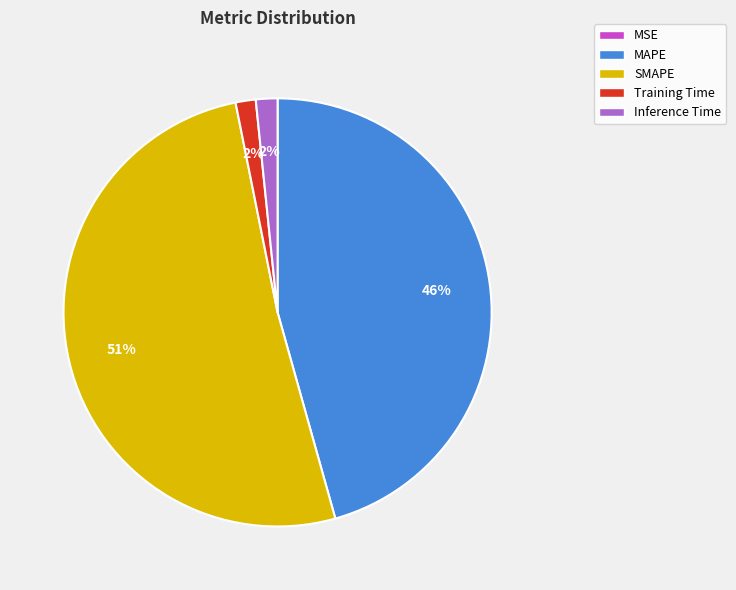

Is it true that SMAPE is 51% of the pie?

True